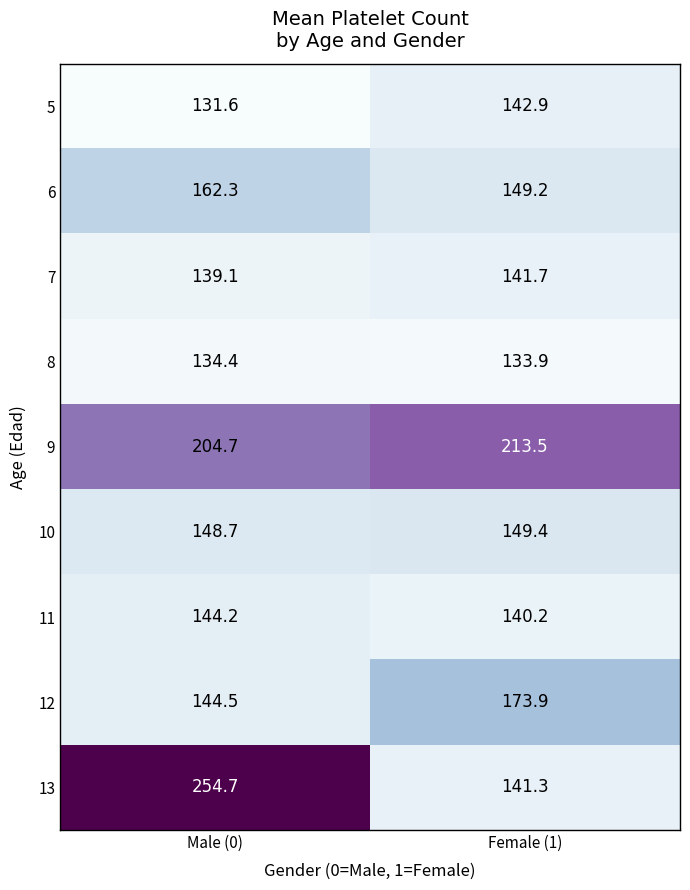

At which label is 9 closest to 209?

Male (0)